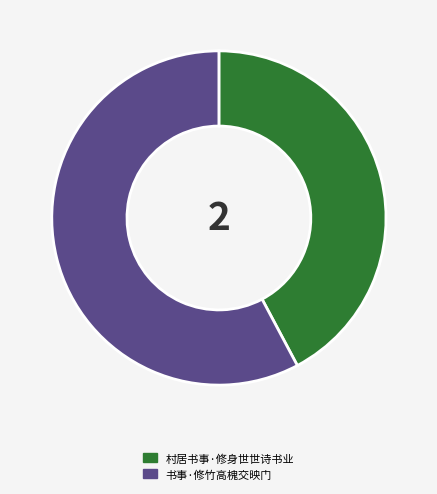

Combined, do 书事·修竹高槐交映门 and 村居书事·修身世世诗书业 account for over 50%?

Yes